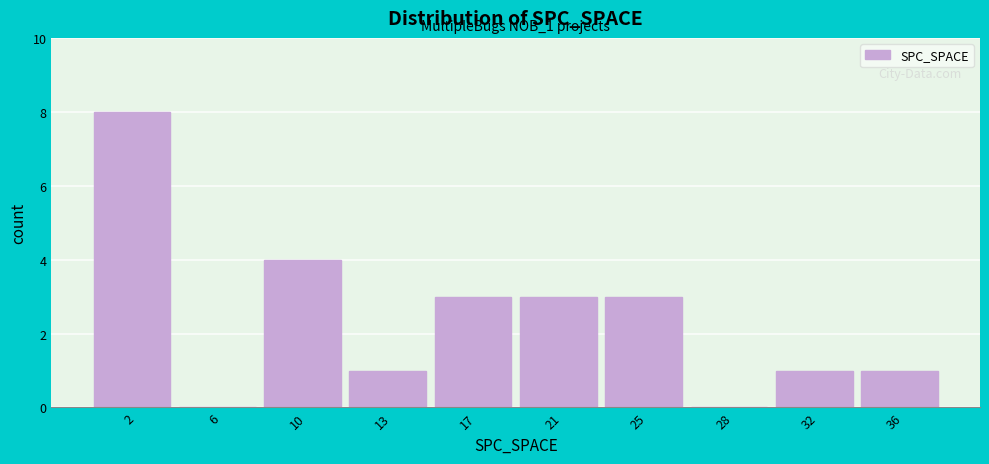

Reading left to right, list all the values displayed in this chart.

2=8	6=0	10=4	13=1	17=3	21=3	25=3	28=0	32=1	36=1